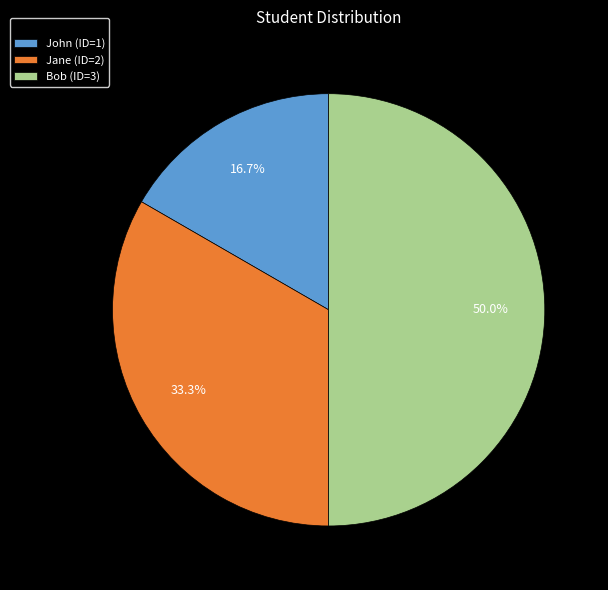

How much of the chart is everything except Bob?

50.0%